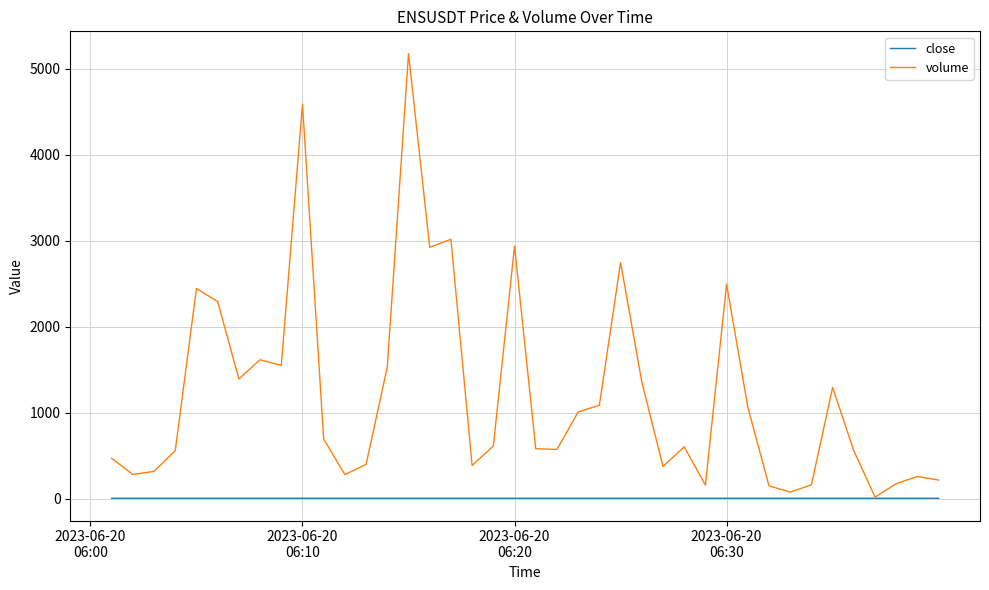

List the series in order of their overall mean, lowest first.

close, volume